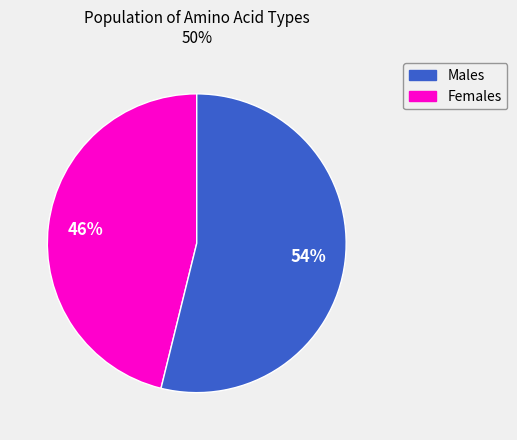

Is the sum of Females and Males greater than half?

Yes